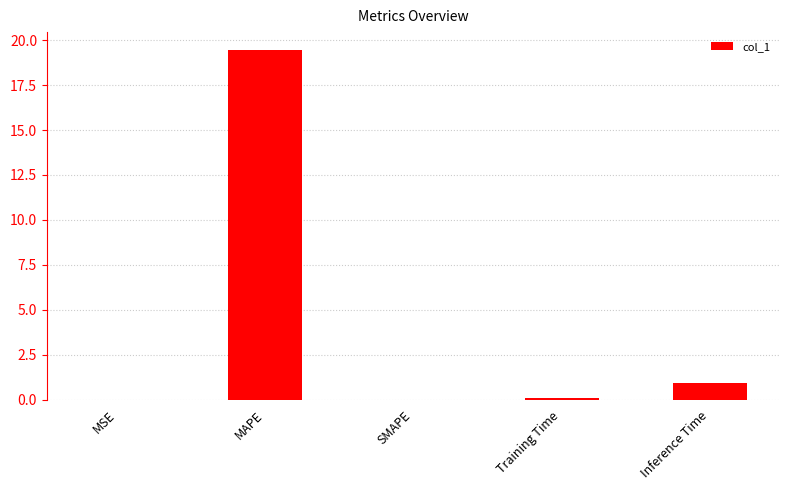

The value at MAPE is 19.5. True or false?

True